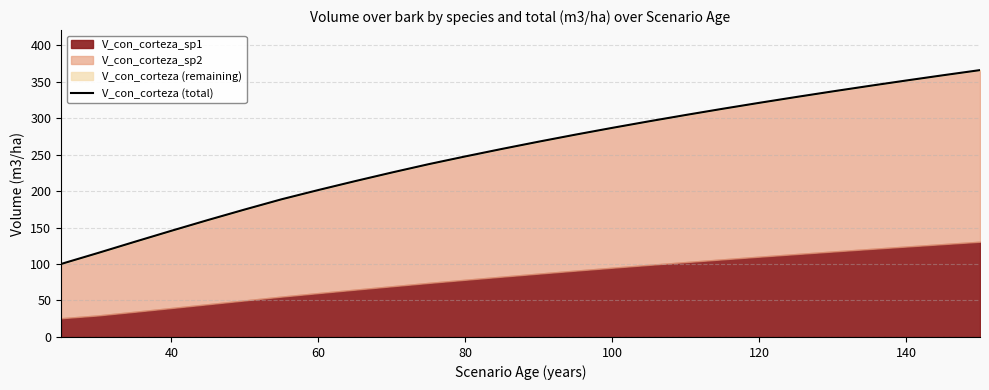

True or false: the data shows 37.2 at 40.

False